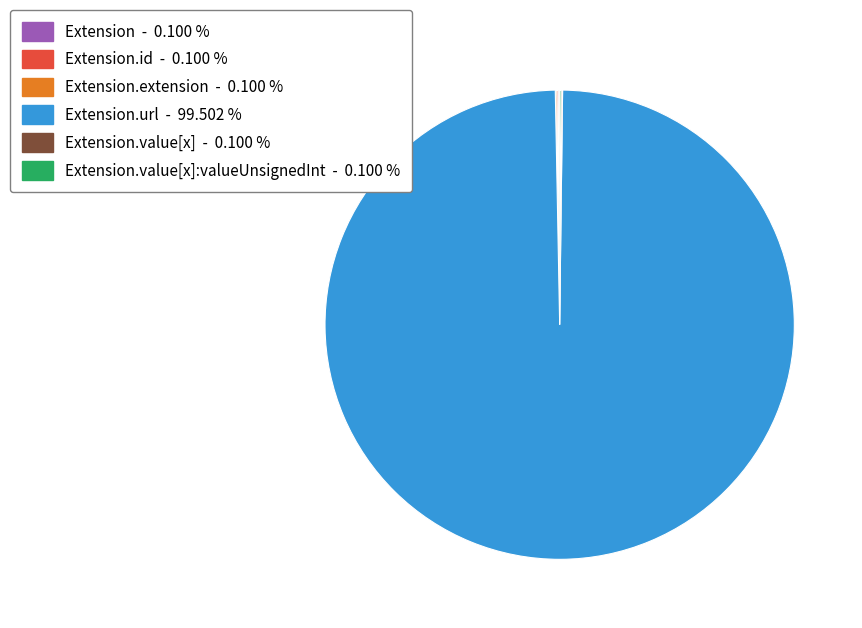

What is the largest slice in the pie chart?

Extension.url - 99.502 %